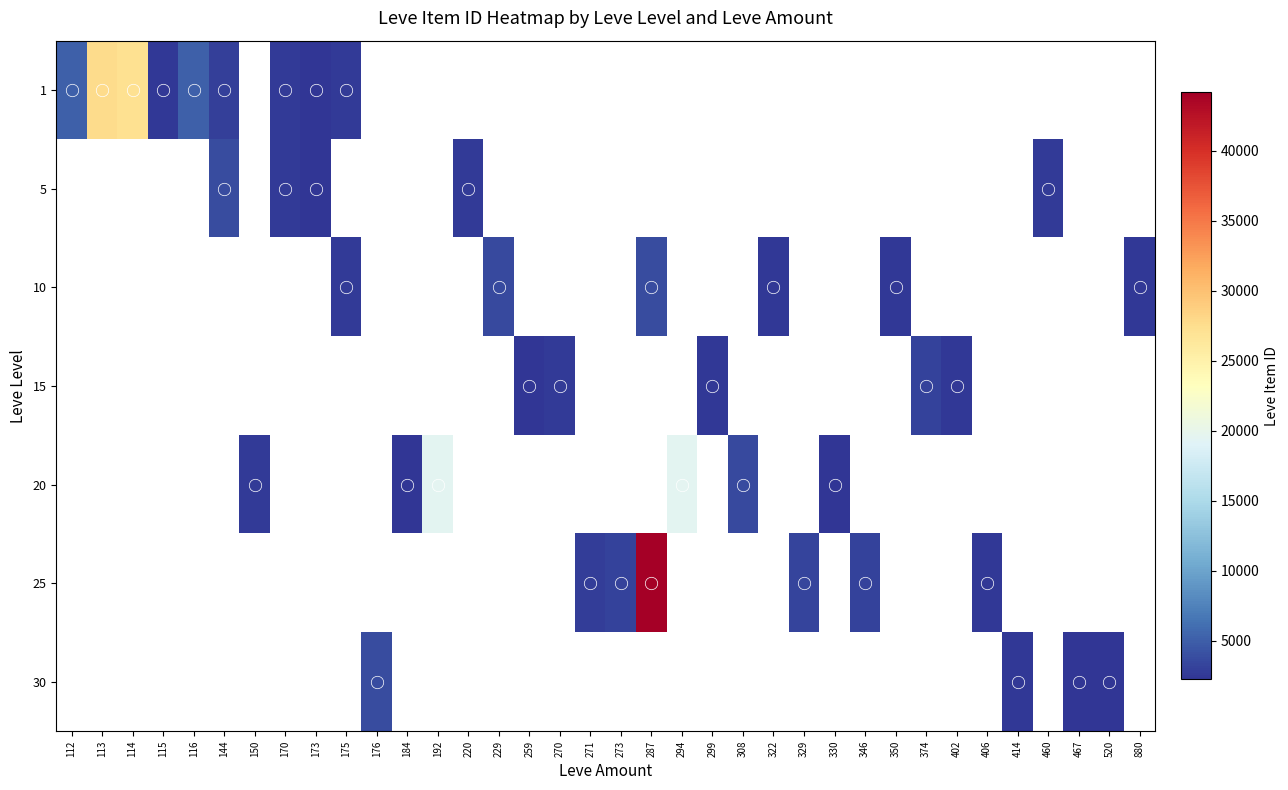

Which label corresponds to the smallest value in the chart?

173